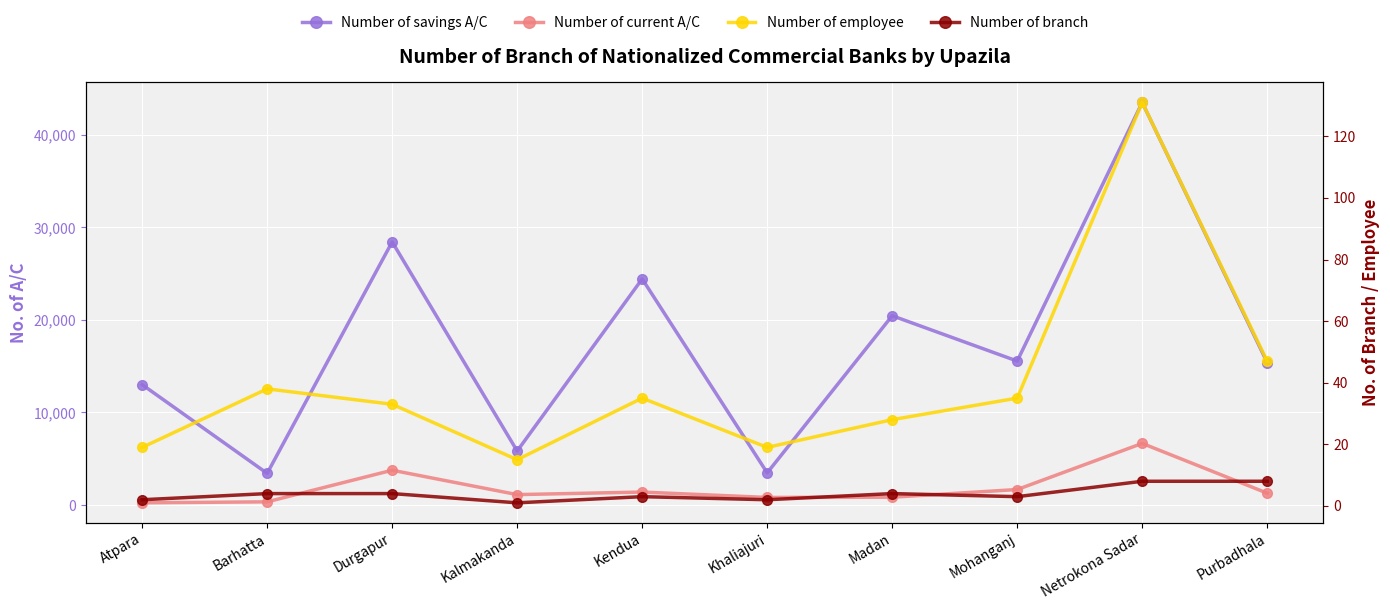

What position from the left is Atpara?

1